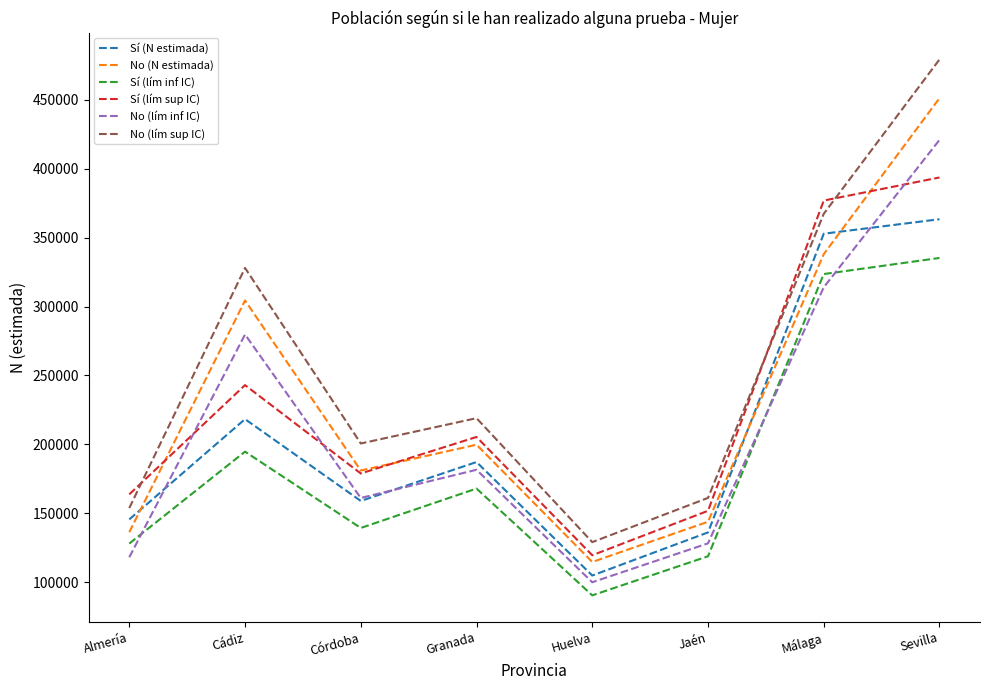

Where is the first local maximum for Sí (lím sup IC)?

Cádiz